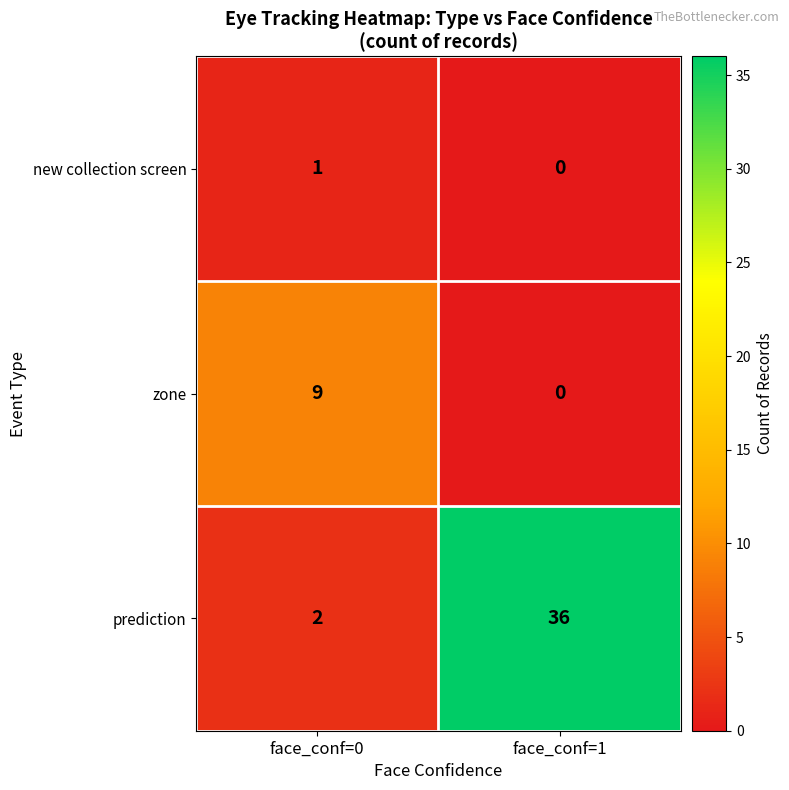

The prediction series shows 2 at face_conf=0. True or false?

True